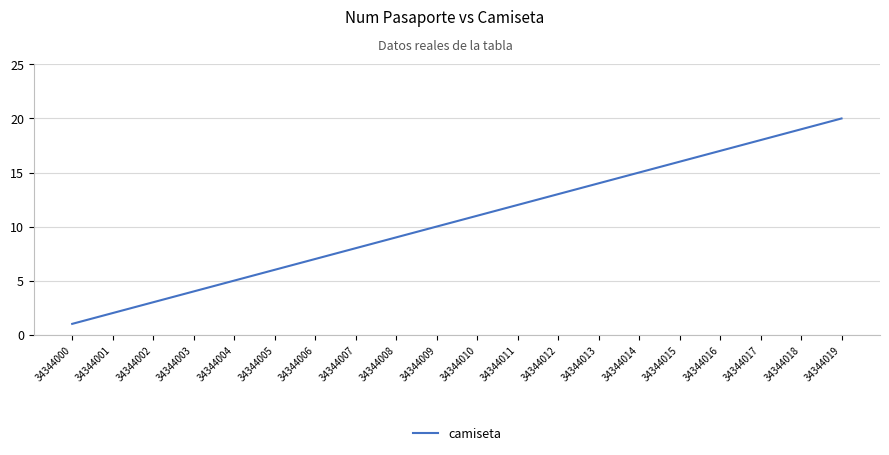

Is it true that the value at 34344001 is 3?

False